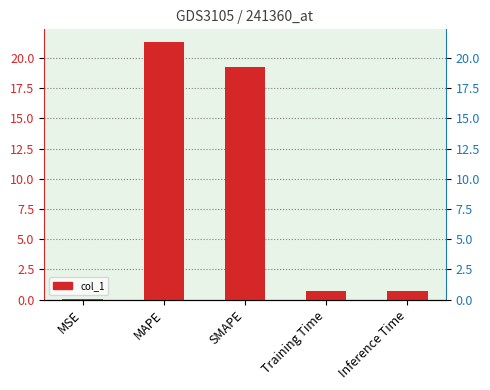

How many categories are shown in the chart?

5